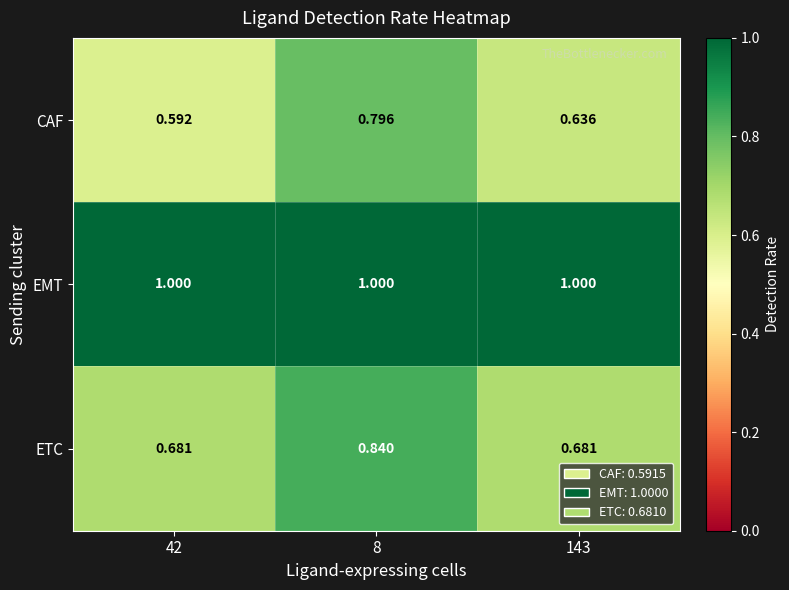

How many series are shown in this chart?

3